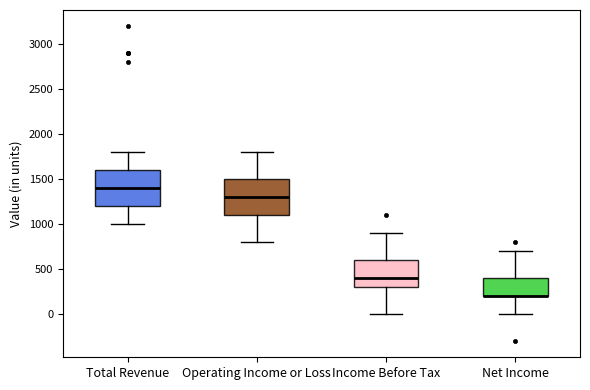

Reading left to right, read every box against the y-axis: the position of its median line, the range the box covers, and the ends of its whiskers. The values are not printed on the chart, so give them approximately, as read against the axis.

Total Revenue: median 1400, box 1200 to 1600, whiskers 1000 to 1800
Operating Income or Loss: median 1300, box 1100 to 1500, whiskers 800 to 1800
Income Before Tax: median 400, box 300 to 600, whiskers 0 to 900
Net Income: median 200 (drawn on the box's lower edge), box 200 to 400, whiskers 0 to 700